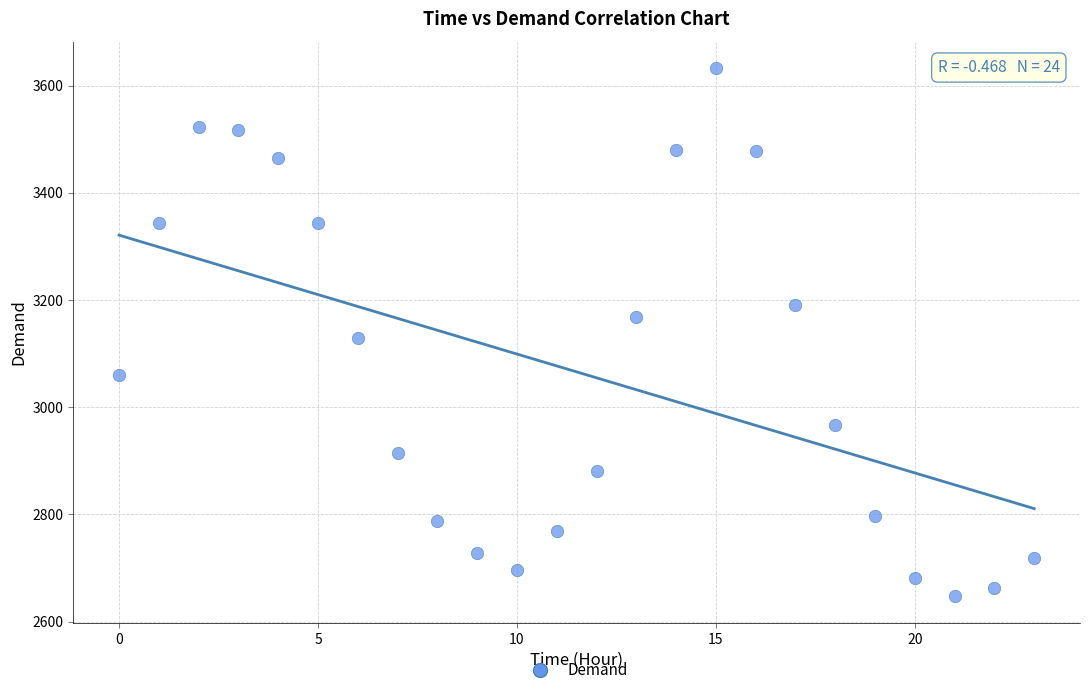

What is the range of Y values (max minus min)?

986